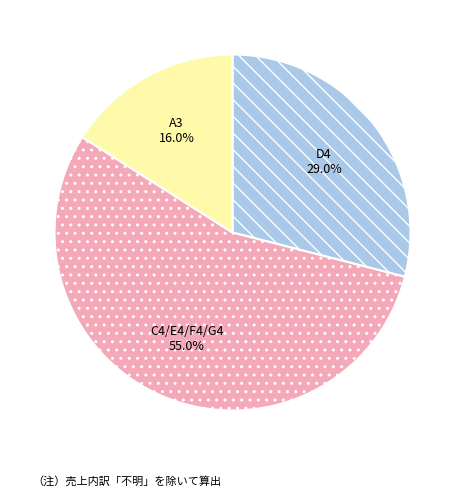

What percentage is NOT represented by A3?

84.0%